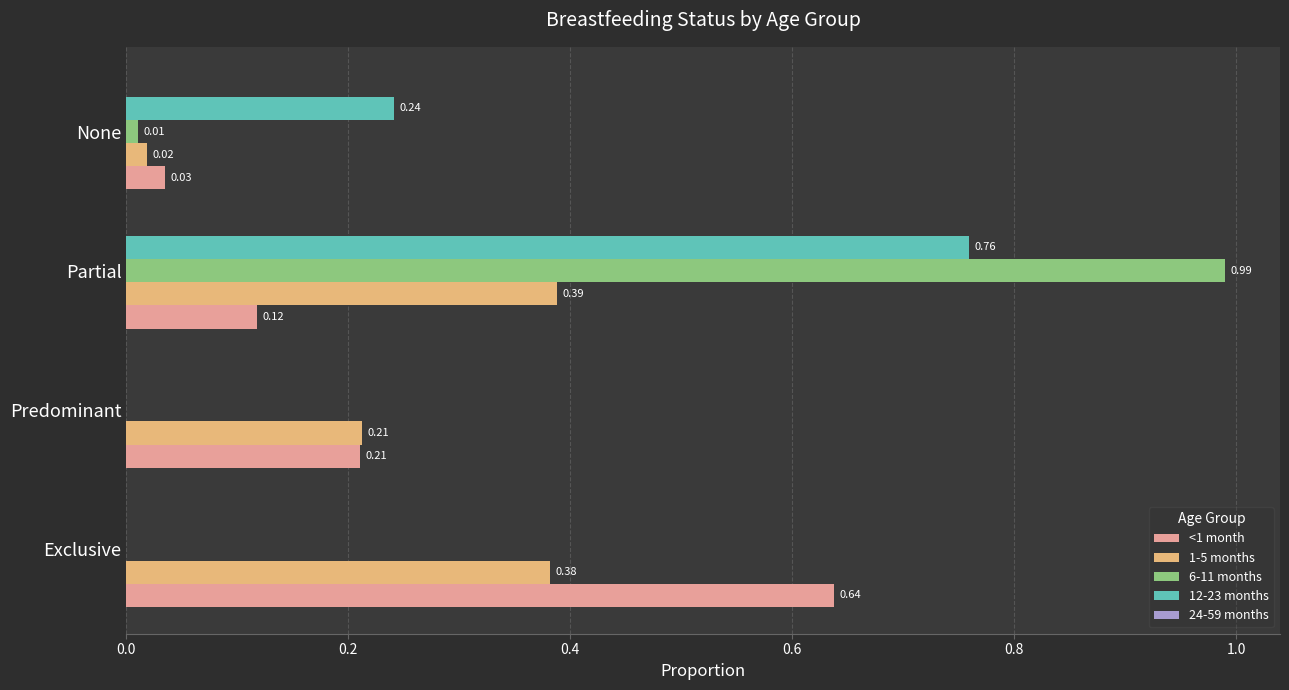

At which category does the chart reach its peak across all series?

Partial